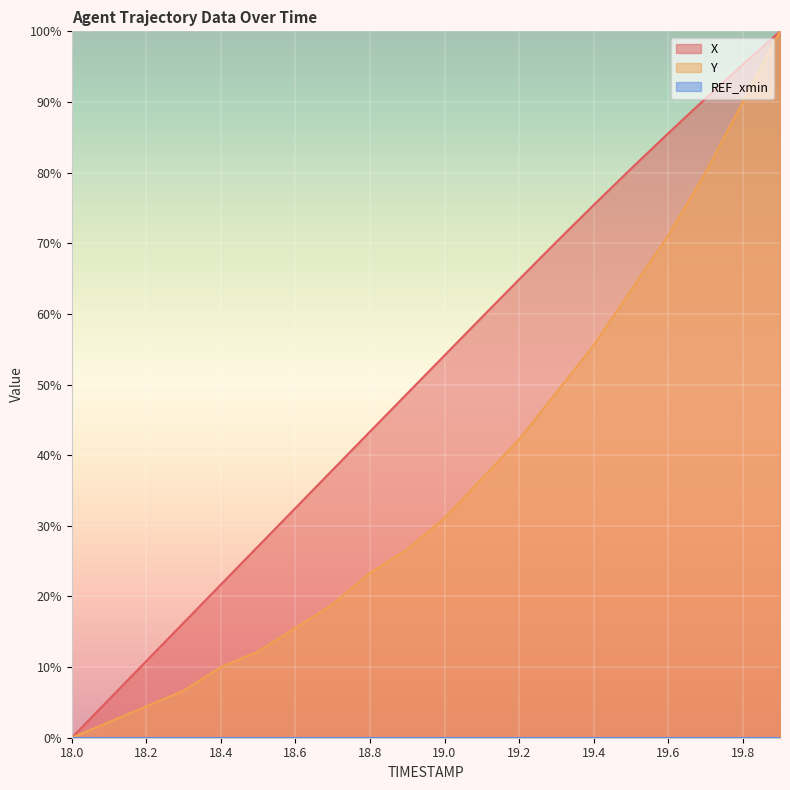

Rank the series at 19.1 from highest to lowest value.

X, Y